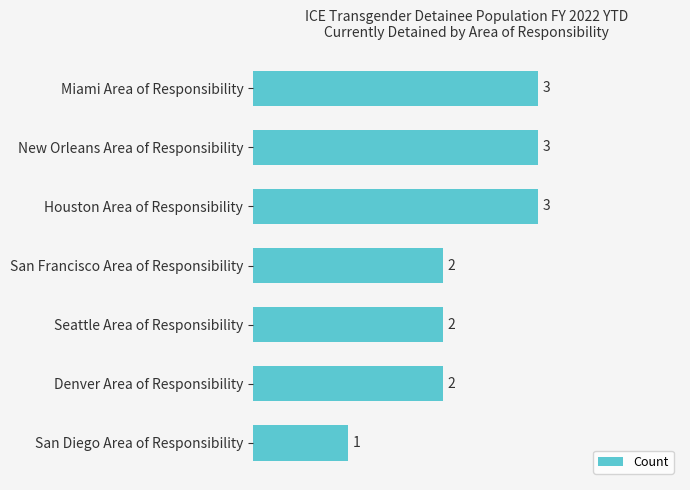

What is the value of the 3rd bar from the top?

3